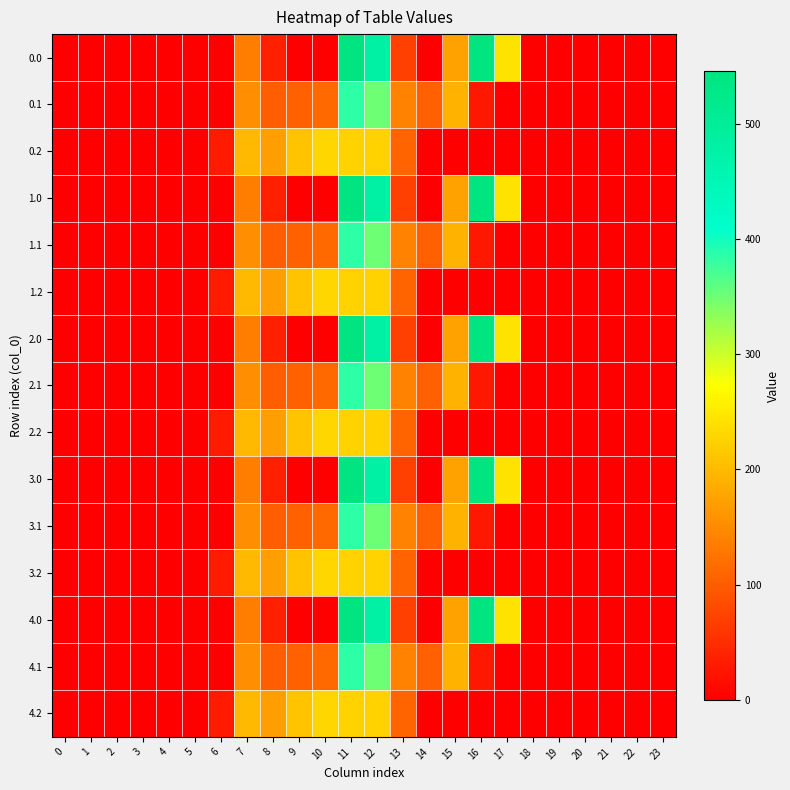

Reading left to right, transcribe all the data shown in this chart.

0.0: 0=0.0	1=0.0	2=0.0	3=0.0	4=0.0	5=0.0	6=0.0	7=134.3	8=35.0	9=0.0	10=0.0	11=544.3	12=477.2	13=70.2	14=0.3	15=172.8	16=545.4	17=243.5	18=0.0	19=0.0	20=0.0	21=0.0	22=0.0	23=0.0
0.1: 0=0.0	1=0.0	2=0.0	3=0.0	4=0.0	5=0.0	6=0.0	7=153.2	8=102.3	9=104.8	10=114.0	11=384.7	12=350.8	13=141.2	14=105.5	15=190.4	16=26.8	17=0.0	18=0.0	19=0.0	20=0.0	21=0.0	22=0.0	23=0.0
0.2: 0=0.0	1=0.0	2=0.0	3=0.0	4=0.0	5=0.0	6=29.3	7=199.0	8=169.5	9=209.6	10=228.0	11=225.2	12=224.3	13=107.8	14=0.0	15=0.0	16=0.0	17=0.0	18=0.0	19=0.0	20=0.0	21=0.0	22=0.0	23=0.0
1.0: 0=0.0	1=0.0	2=0.0	3=0.0	4=0.0	5=0.0	6=0.0	7=134.3	8=35.0	9=0.0	10=0.0	11=544.3	12=477.2	13=70.2	14=0.3	15=172.8	16=545.4	17=243.5	18=0.0	19=0.0	20=0.0	21=0.0	22=0.0	23=0.0
1.1: 0=0.0	1=0.0	2=0.0	3=0.0	4=0.0	5=0.0	6=0.0	7=153.2	8=102.3	9=104.8	10=114.0	11=384.7	12=350.8	13=141.2	14=105.5	15=190.4	16=26.8	17=0.0	18=0.0	19=0.0	20=0.0	21=0.0	22=0.0	23=0.0
1.2: 0=0.0	1=0.0	2=0.0	3=0.0	4=0.0	5=0.0	6=29.3	7=199.0	8=169.5	9=209.6	10=228.0	11=225.2	12=224.3	13=107.8	14=0.0	15=0.0	16=0.0	17=0.0	18=0.0	19=0.0	20=0.0	21=0.0	22=0.0	23=0.0
2.0: 0=0.0	1=0.0	2=0.0	3=0.0	4=0.0	5=0.0	6=0.0	7=134.3	8=35.0	9=0.0	10=0.0	11=544.3	12=477.2	13=70.2	14=0.3	15=172.8	16=545.4	17=243.5	18=0.0	19=0.0	20=0.0	21=0.0	22=0.0	23=0.0
2.1: 0=0.0	1=0.0	2=0.0	3=0.0	4=0.0	5=0.0	6=0.0	7=153.2	8=102.3	9=104.8	10=114.0	11=384.7	12=350.8	13=141.2	14=105.5	15=190.4	16=26.8	17=0.0	18=0.0	19=0.0	20=0.0	21=0.0	22=0.0	23=0.0
2.2: 0=0.0	1=0.0	2=0.0	3=0.0	4=0.0	5=0.0	6=29.3	7=199.0	8=169.5	9=209.6	10=228.0	11=225.2	12=224.3	13=107.8	14=0.0	15=0.0	16=0.0	17=0.0	18=0.0	19=0.0	20=0.0	21=0.0	22=0.0	23=0.0
3.0: 0=0.0	1=0.0	2=0.0	3=0.0	4=0.0	5=0.0	6=0.0	7=134.3	8=35.0	9=0.0	10=0.0	11=544.3	12=477.2	13=70.2	14=0.3	15=172.8	16=545.4	17=243.5	18=0.0	19=0.0	20=0.0	21=0.0	22=0.0	23=0.0
3.1: 0=0.0	1=0.0	2=0.0	3=0.0	4=0.0	5=0.0	6=0.0	7=153.2	8=102.3	9=104.8	10=114.0	11=384.7	12=350.8	13=141.2	14=105.5	15=190.4	16=26.8	17=0.0	18=0.0	19=0.0	20=0.0	21=0.0	22=0.0	23=0.0
3.2: 0=0.0	1=0.0	2=0.0	3=0.0	4=0.0	5=0.0	6=29.3	7=199.0	8=169.5	9=209.6	10=228.0	11=225.2	12=224.3	13=107.8	14=0.0	15=0.0	16=0.0	17=0.0	18=0.0	19=0.0	20=0.0	21=0.0	22=0.0	23=0.0
4.0: 0=0.0	1=0.0	2=0.0	3=0.0	4=0.0	5=0.0	6=0.0	7=134.3	8=35.0	9=0.0	10=0.0	11=544.3	12=477.2	13=70.2	14=0.3	15=172.8	16=545.4	17=243.5	18=0.0	19=0.0	20=0.0	21=0.0	22=0.0	23=0.0
4.1: 0=0.0	1=0.0	2=0.0	3=0.0	4=0.0	5=0.0	6=0.0	7=153.2	8=102.3	9=104.8	10=114.0	11=384.7	12=350.8	13=141.2	14=105.5	15=190.4	16=26.8	17=0.0	18=0.0	19=0.0	20=0.0	21=0.0	22=0.0	23=0.0
4.2: 0=0.0	1=0.0	2=0.0	3=0.0	4=0.0	5=0.0	6=29.3	7=199.0	8=169.5	9=209.6	10=228.0	11=225.2	12=224.3	13=107.8	14=0.0	15=0.0	16=0.0	17=0.0	18=0.0	19=0.0	20=0.0	21=0.0	22=0.0	23=0.0